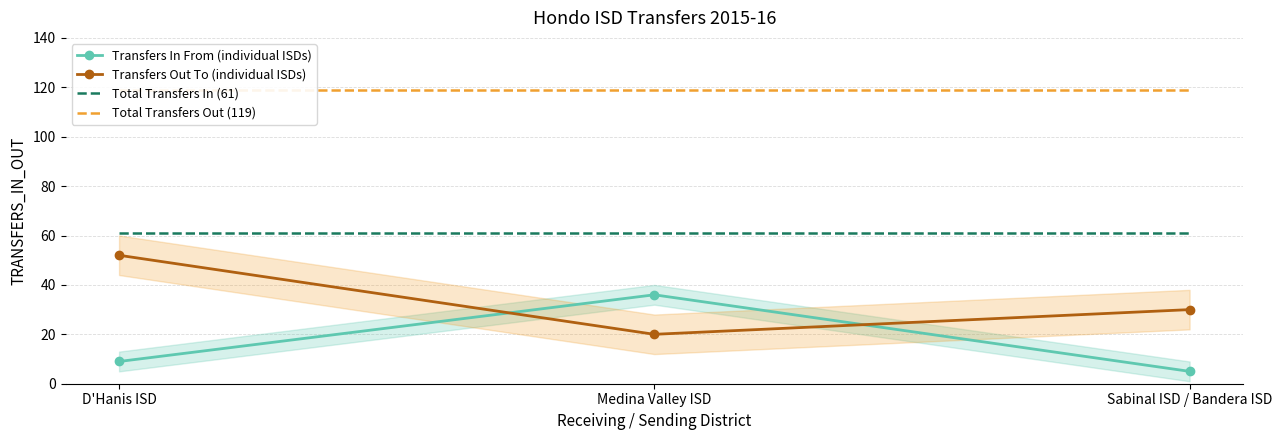

How many values in the Transfers In From (individual ISDs) series exceed 9?

1